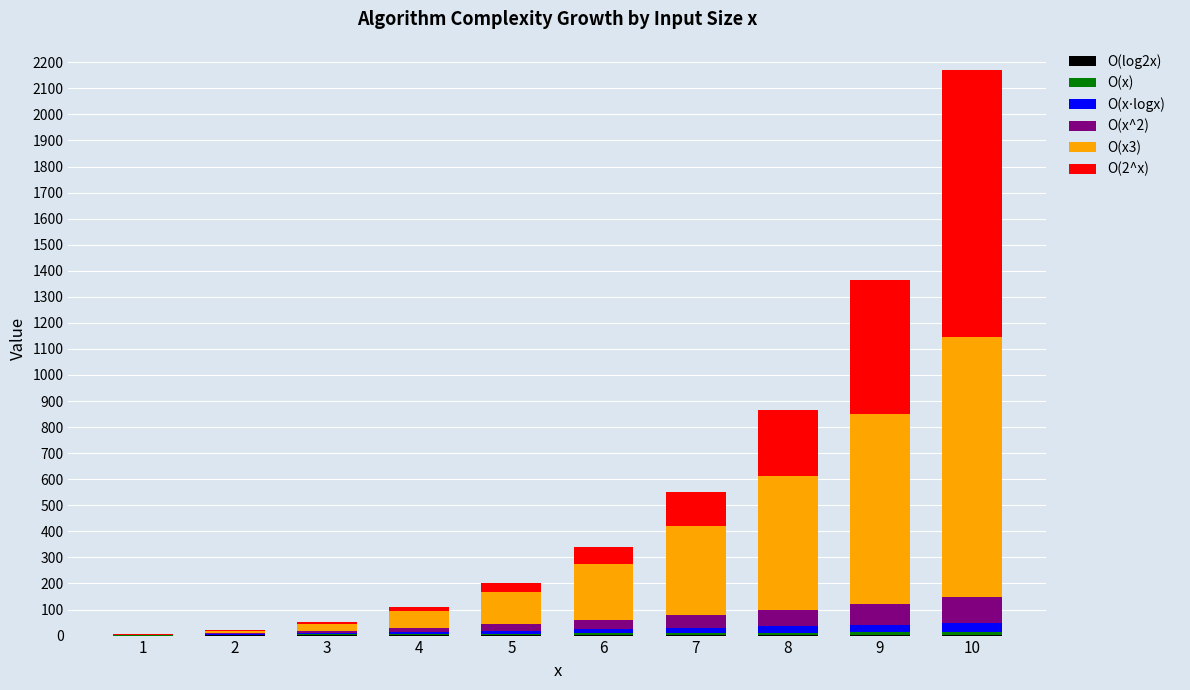

What is the difference between the maximum and second lowest values in the O(log2x) series?

2.3